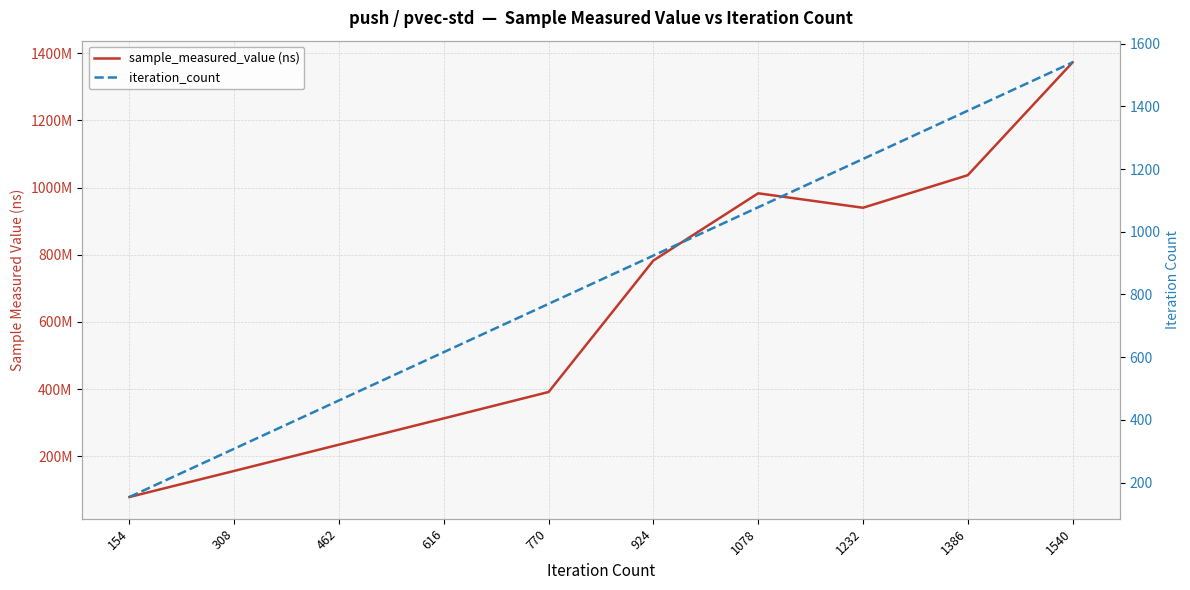

What is the difference between the iteration_count values at 924 and 308?

616